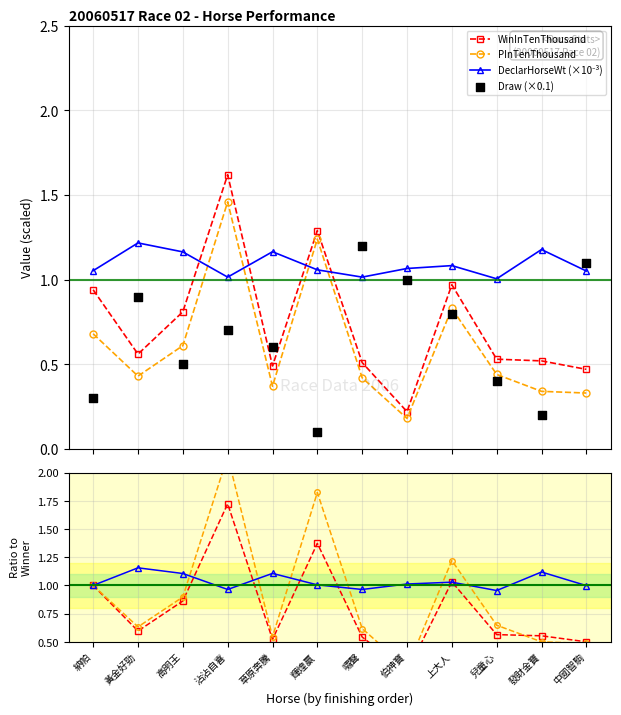

Which series has the widest spread of Y values?

PInTenThousand